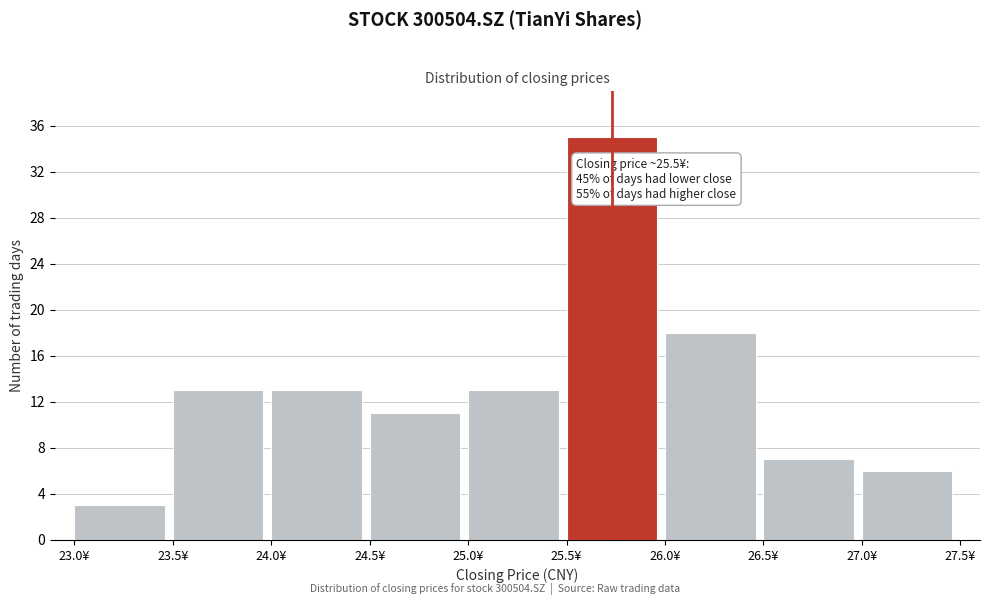

Which range on the x-axis has the tallest bar?

25.5 to 26.0